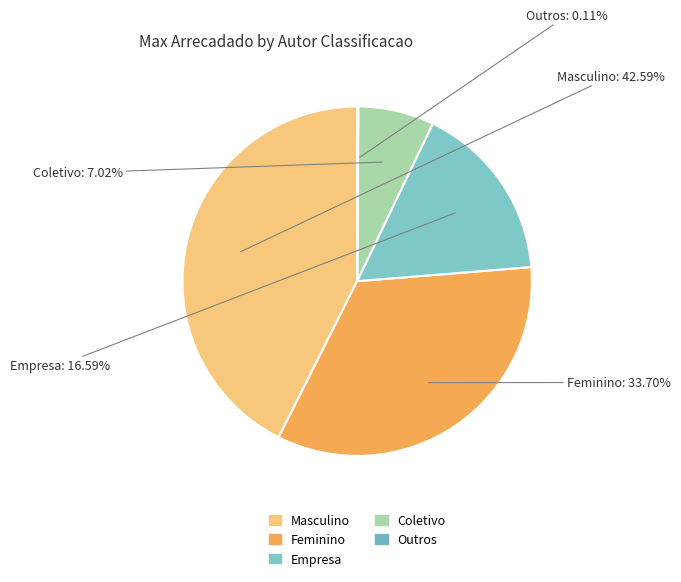

To the nearest percent, what is the difference between the largest and smallest slice percentages?

42%